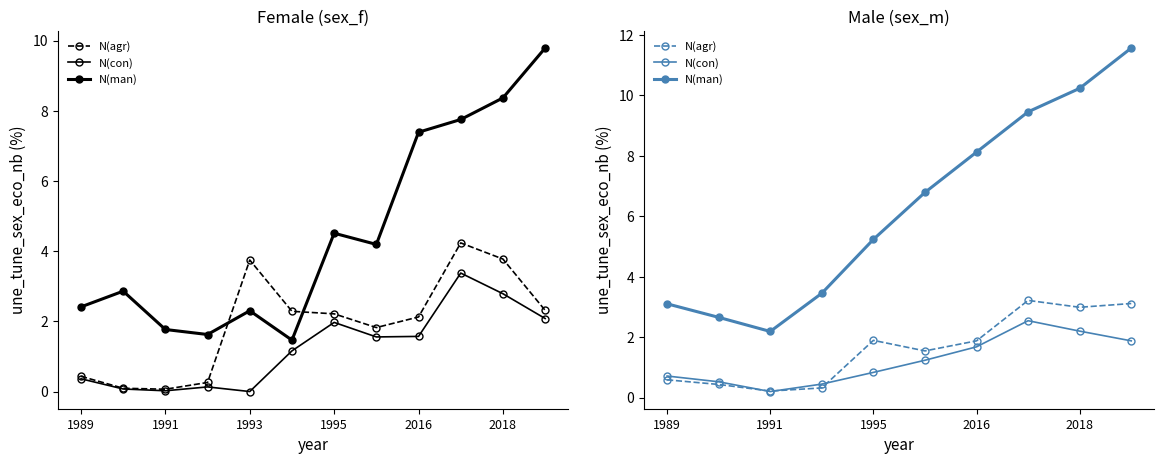

What is the difference between the maximum and second lowest values in the eco_con series?

2.1